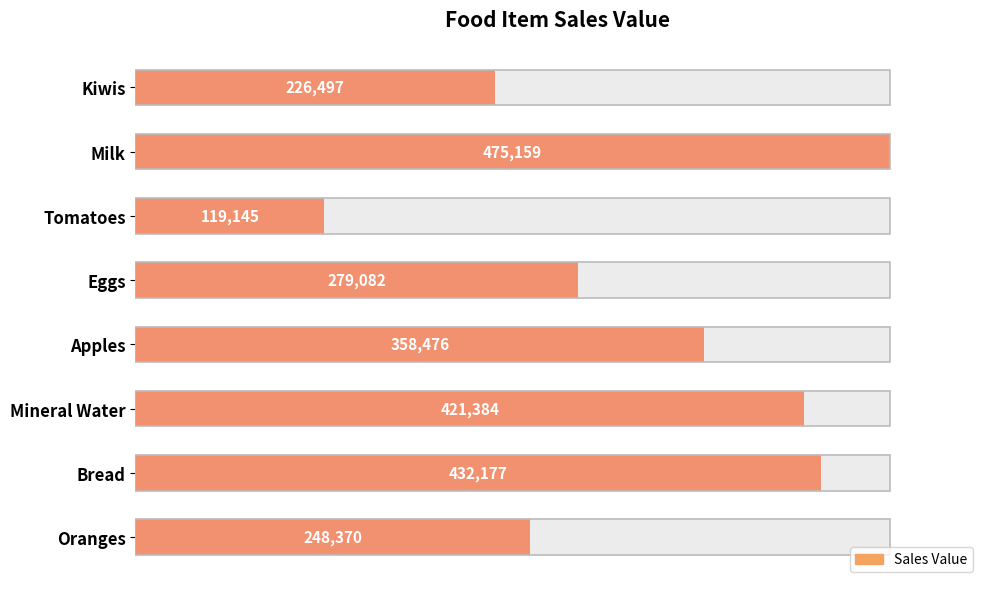

What is the minimum value shown in the chart?

119145